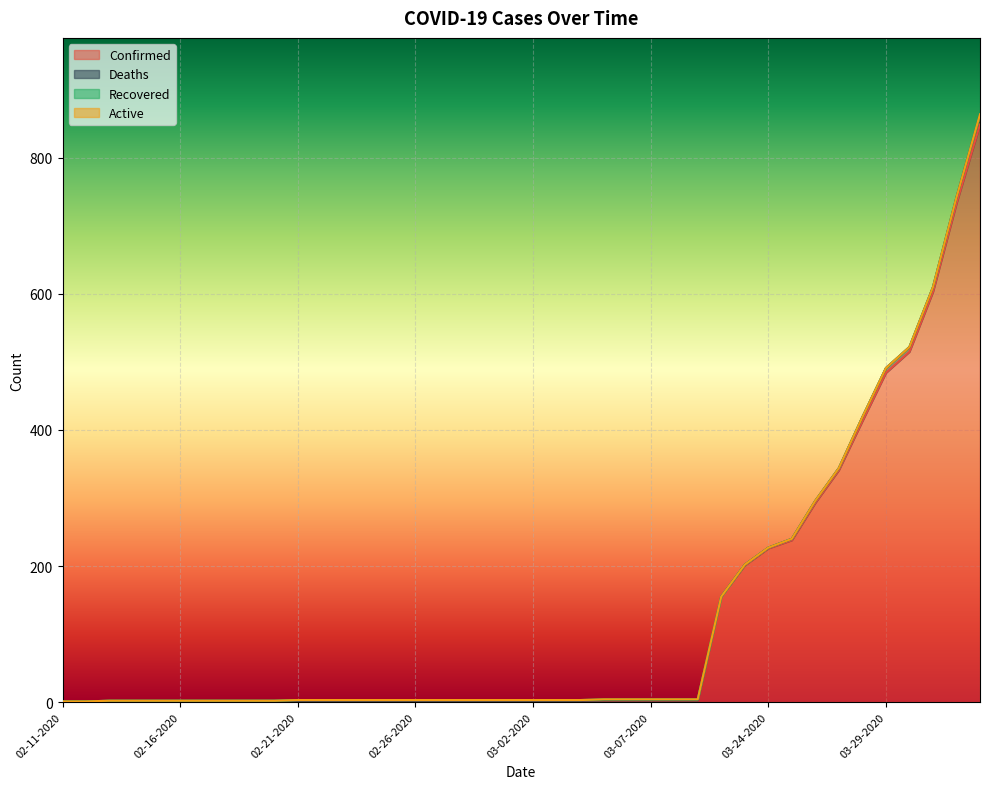

Rank the series by their maximum value, from lowest to highest.

Active, Recovered, Deaths, Confirmed